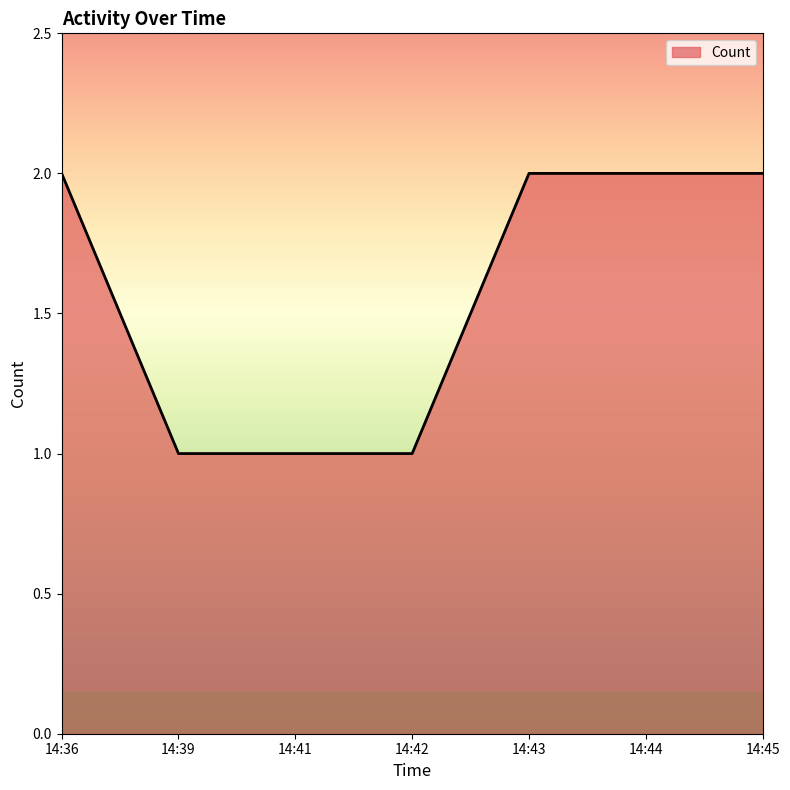

Reading left to right, list all the values displayed in this chart.

14:36=2	14:39=1	14:41=1	14:42=1	14:43=2	14:44=2	14:45=2